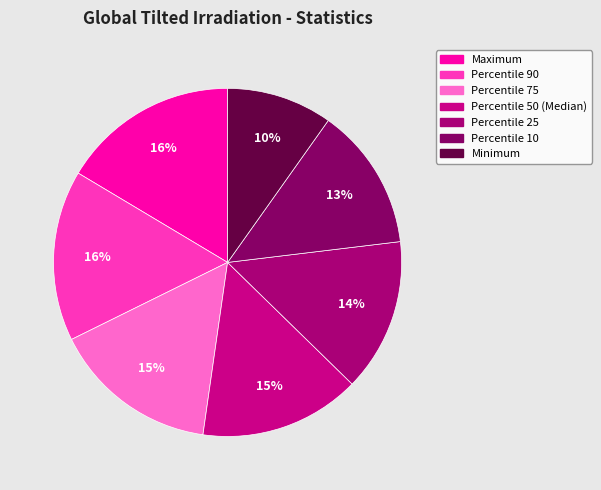

How many slices are in this pie chart?

7